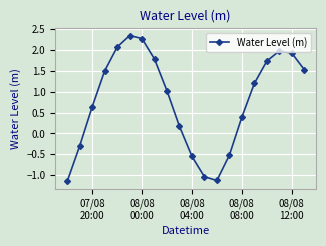

True or false: there are more than 2 points higher than both neighbors.

False